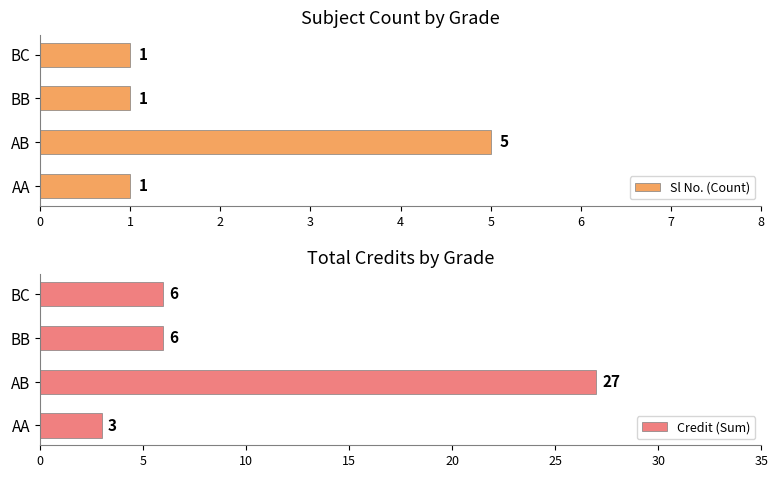

What is the value of the Credit (Sum) bar at the 4th from the left?

6